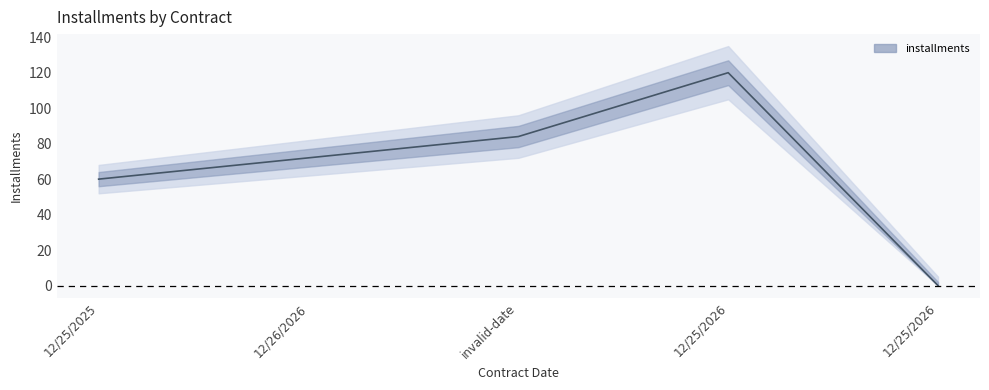

What is the maximum value shown in the chart?

120